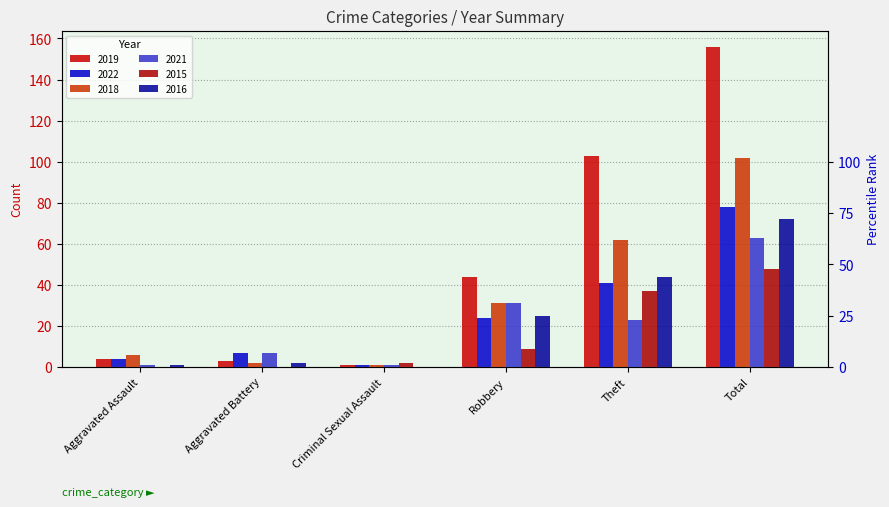

What is the spread (max minus min) of values at Robbery?

35